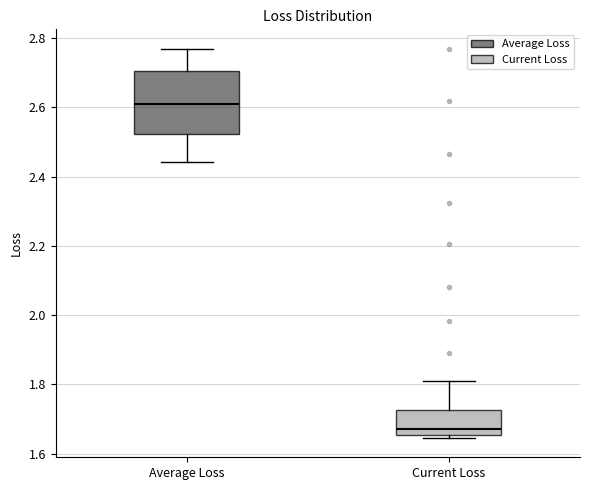

Which box has the highest median line?

Average Loss